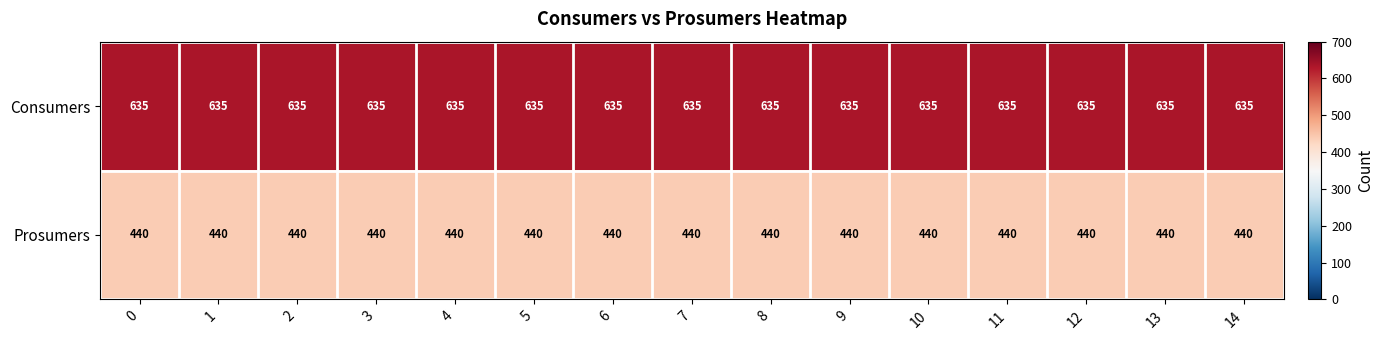

List the series in order of their overall mean, highest first.

Consumers, Prosumers